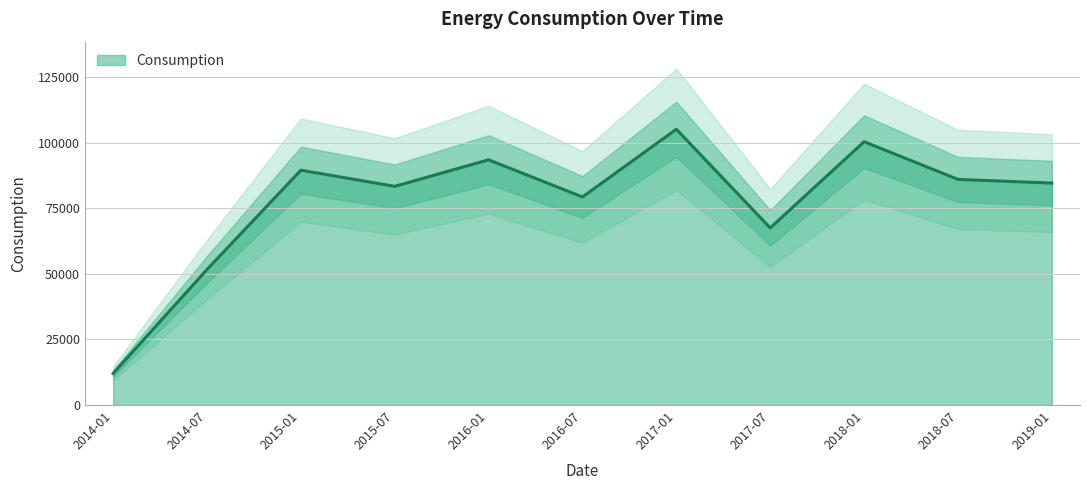

How many points are lower than both their immediate neighbors (excluding endpoints)?

3